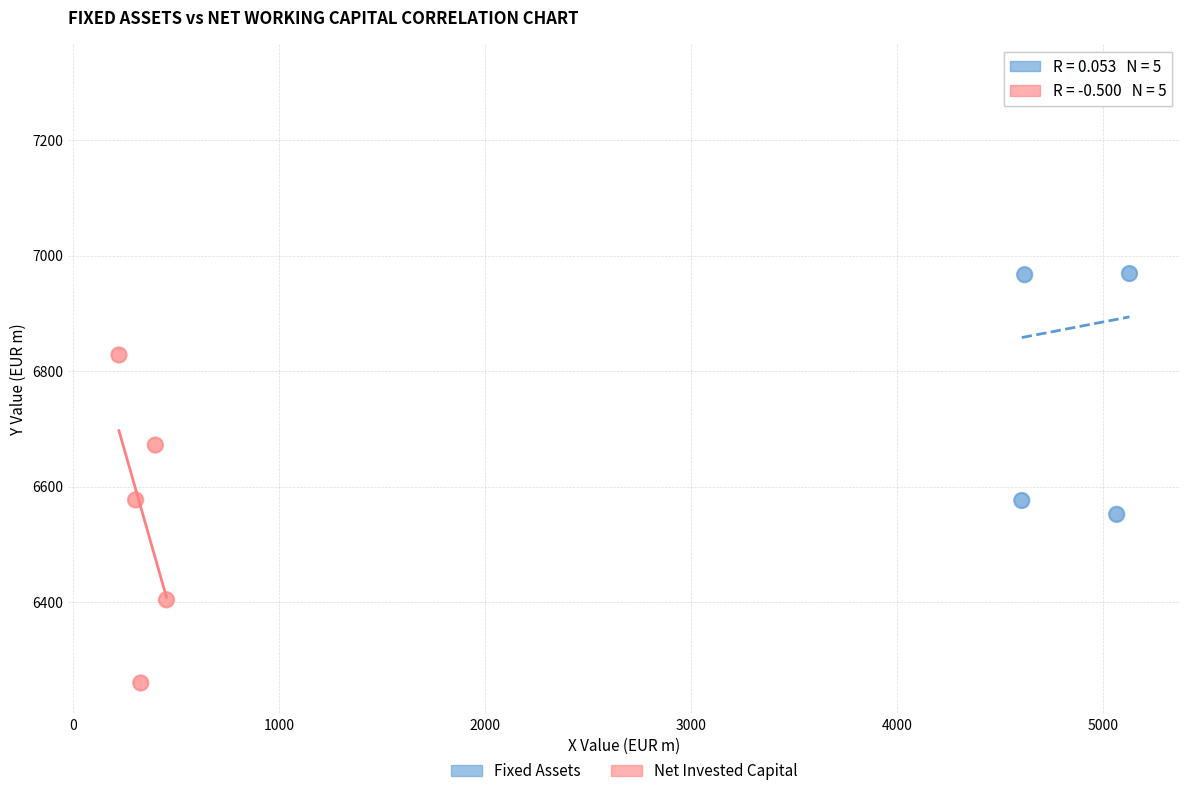

What are all the series names shown in the legend?

Fixed Assets, Net Invested Capital